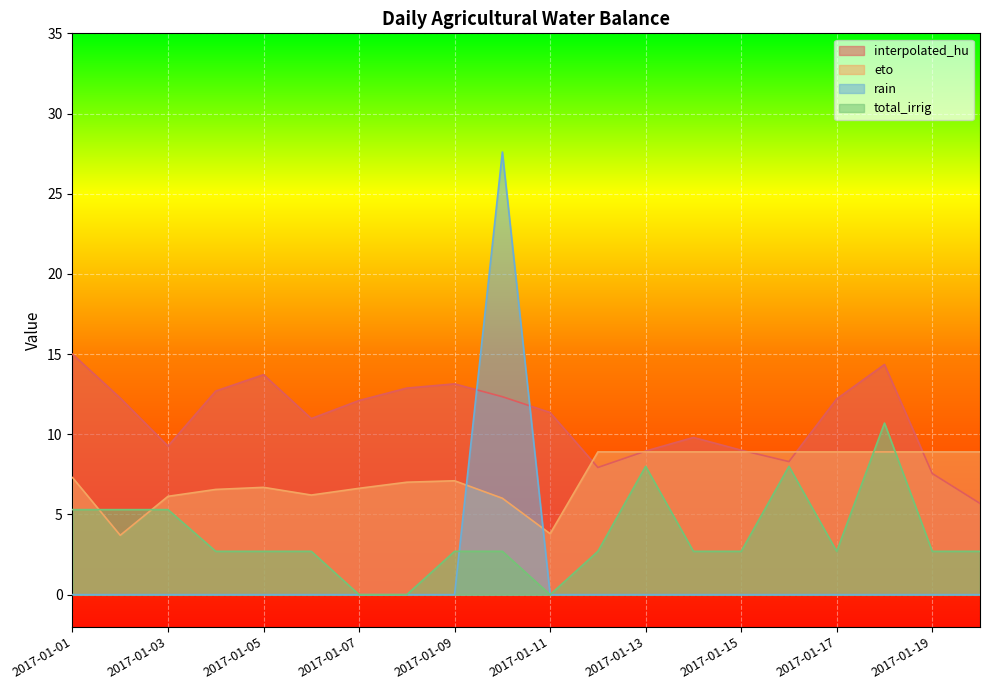

What is the value of the eto point at the 5th from the left?

6.7